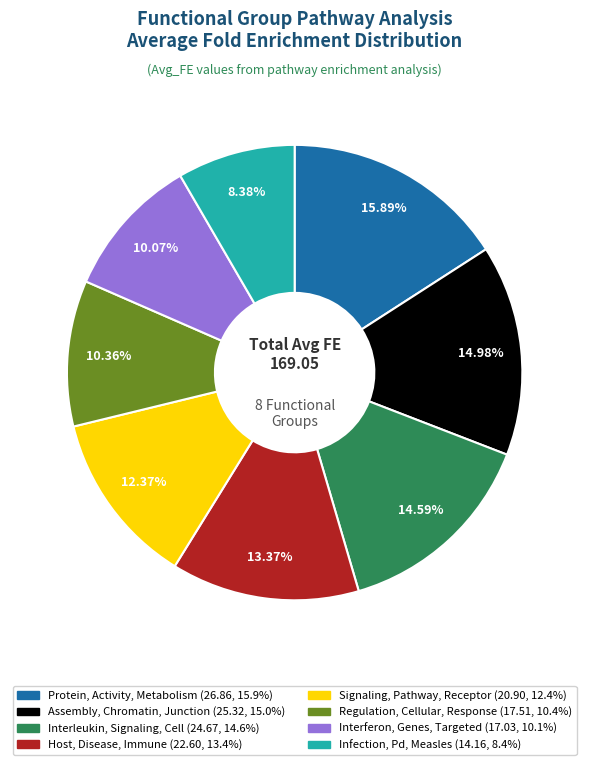

What is the ratio of the value at Signaling, Pathway, Receptor to the value at Host, Disease, Immune?

0.9